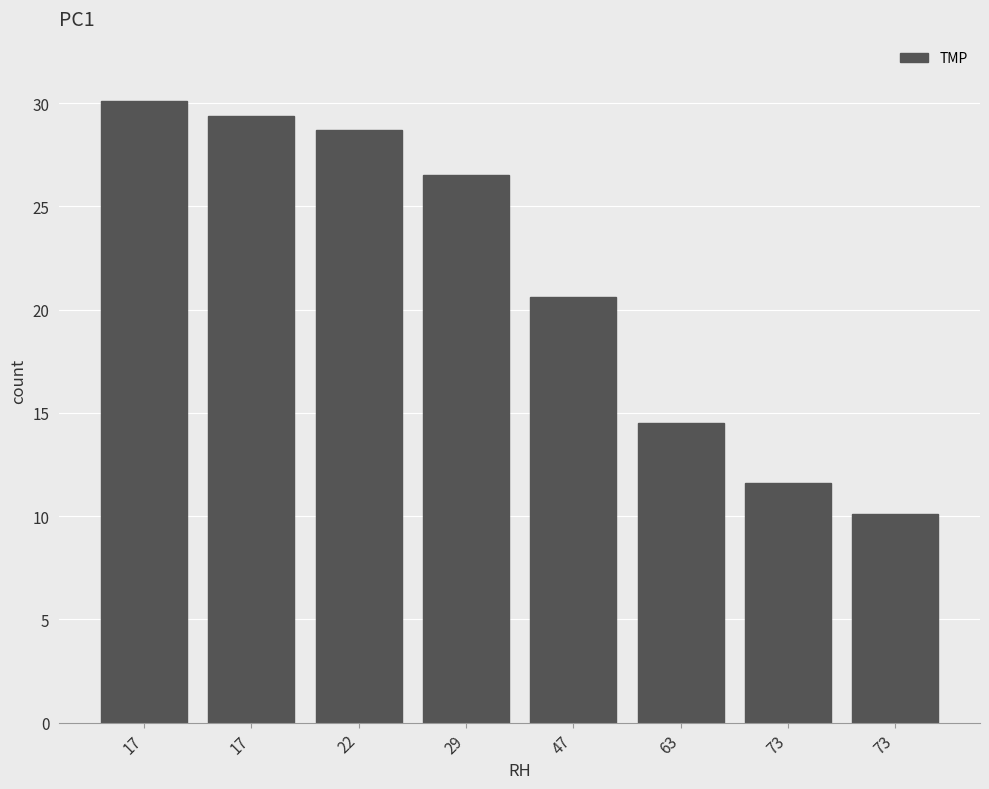

What is the greatest value displayed?

30.1